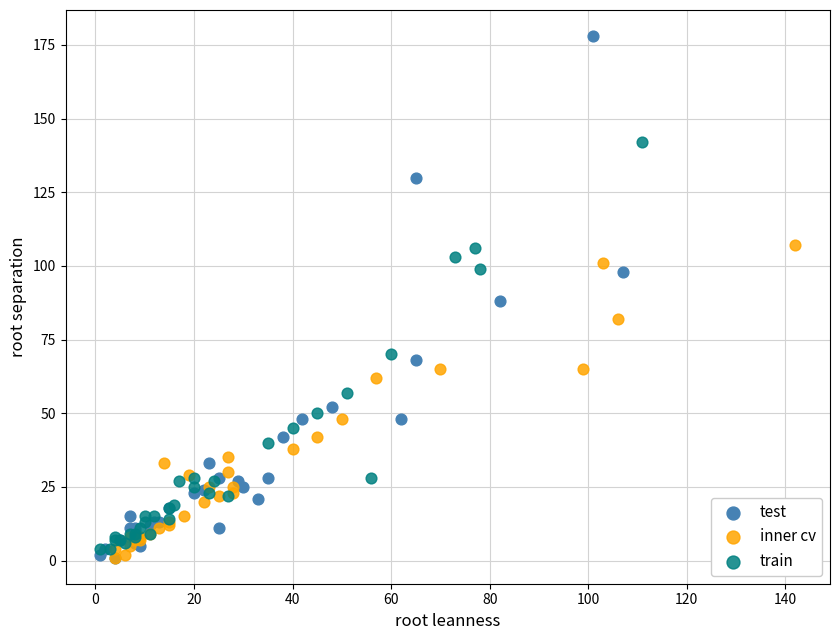

Which series has the widest spread of Y values?

test